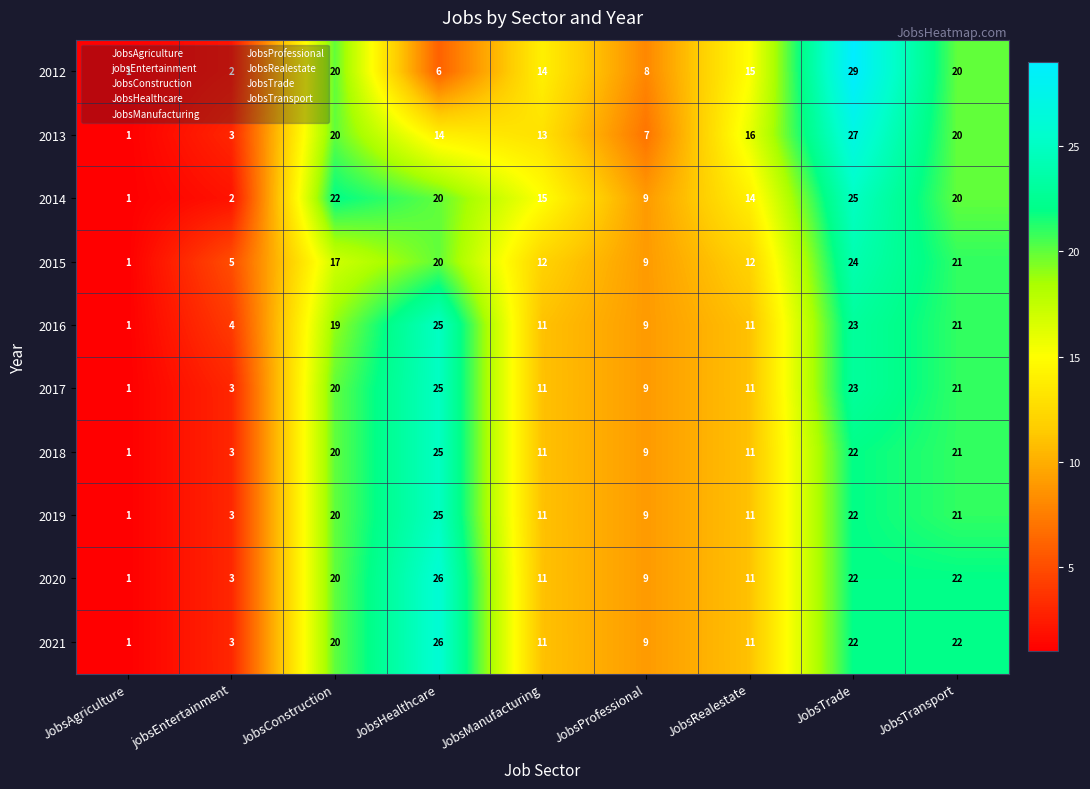

True or false: 2017 has a value of 14 at JobsHealthcare.

False